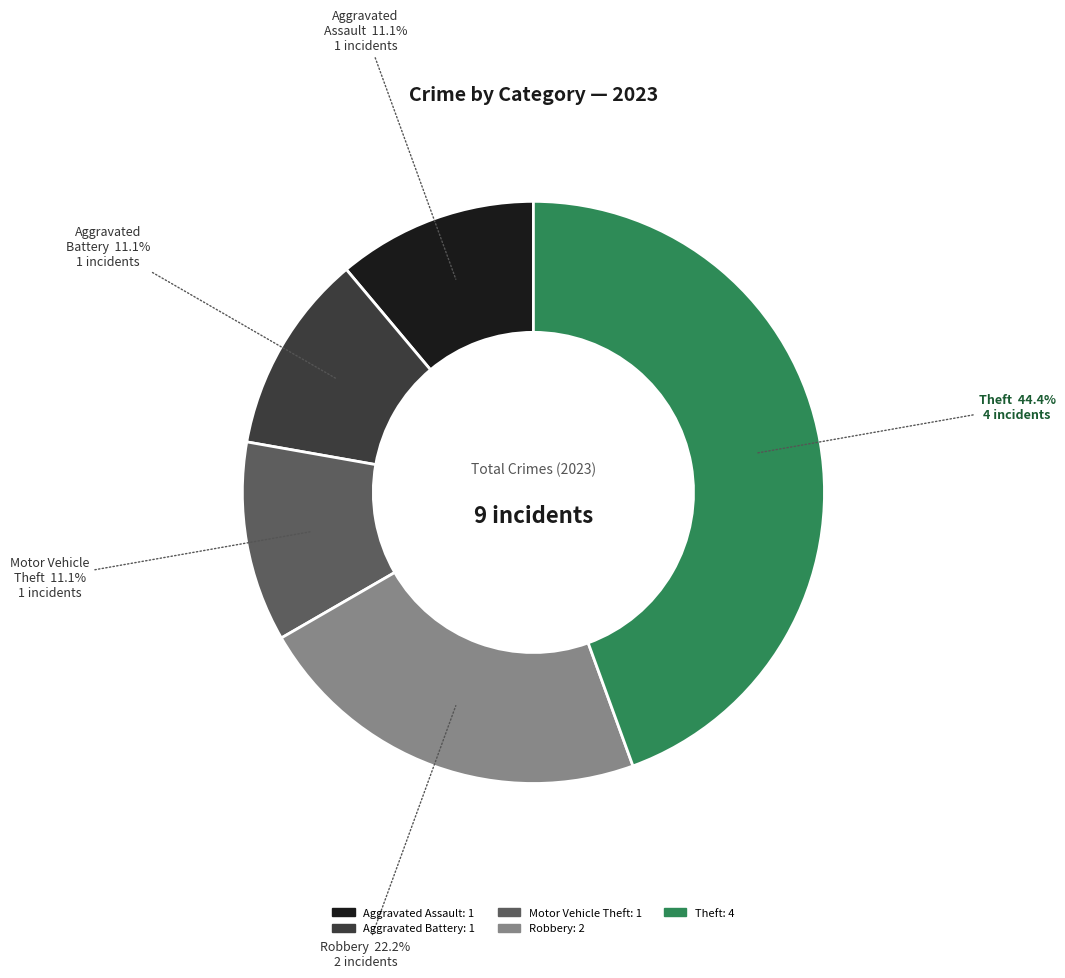

Is there a majority slice in this chart?

No